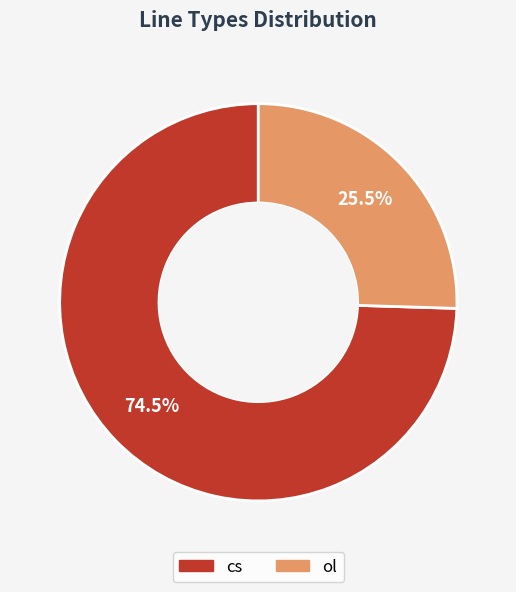

Approximately how many times larger is the value at cs compared to ol?

2.9